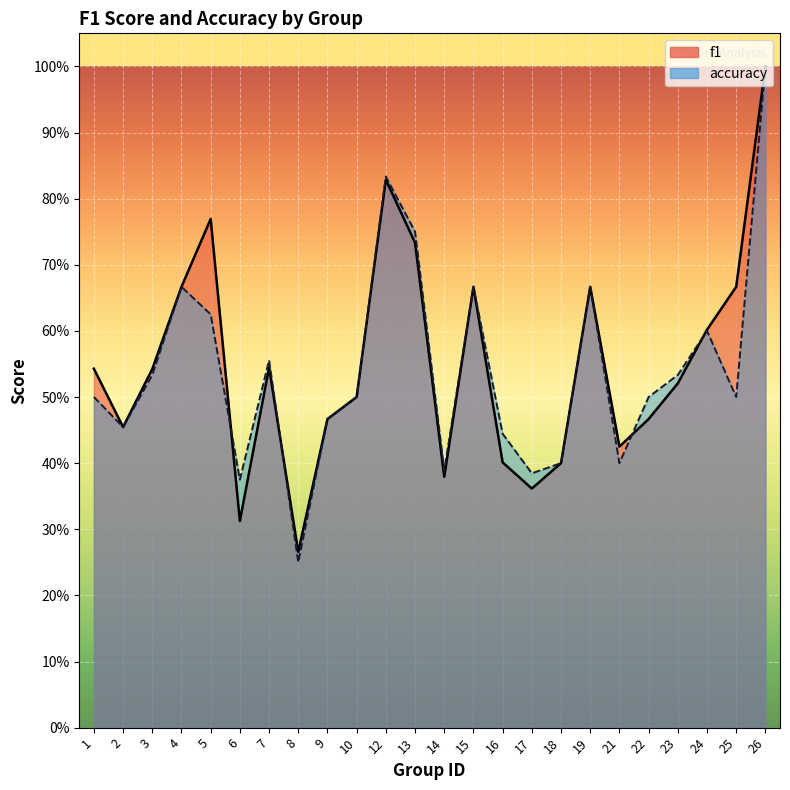

Which series changed the most between 3 and 15?

accuracy